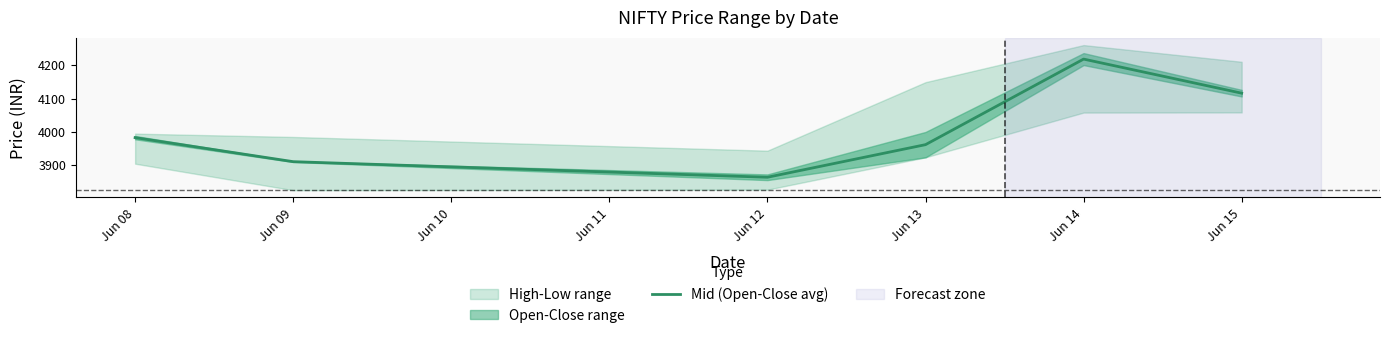

Where is the data nearest to the value 4041?

Jun 08